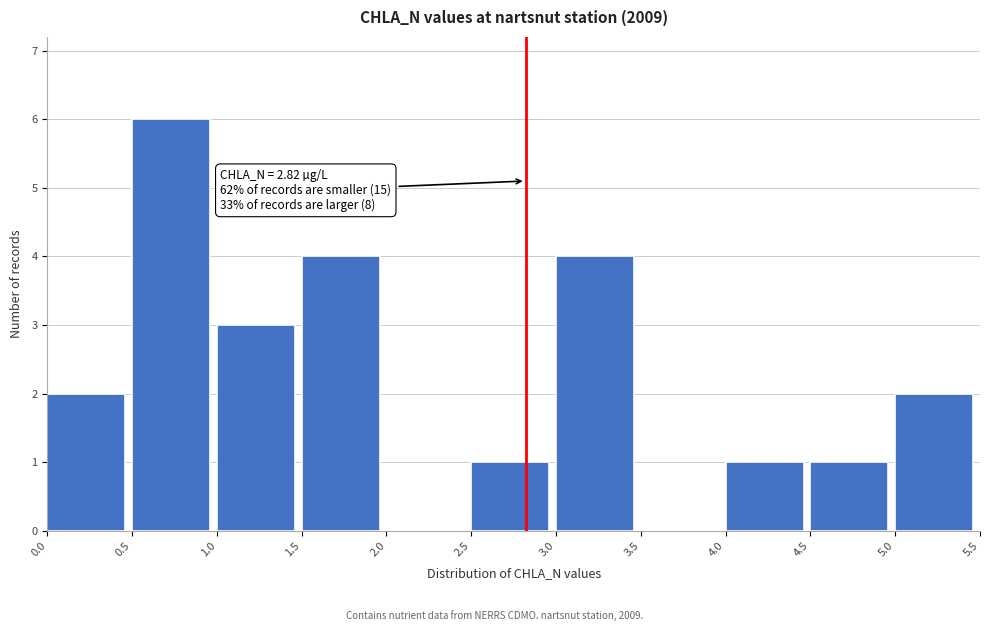

Which range on the x-axis has the tallest bar?

0.5 to 1.0